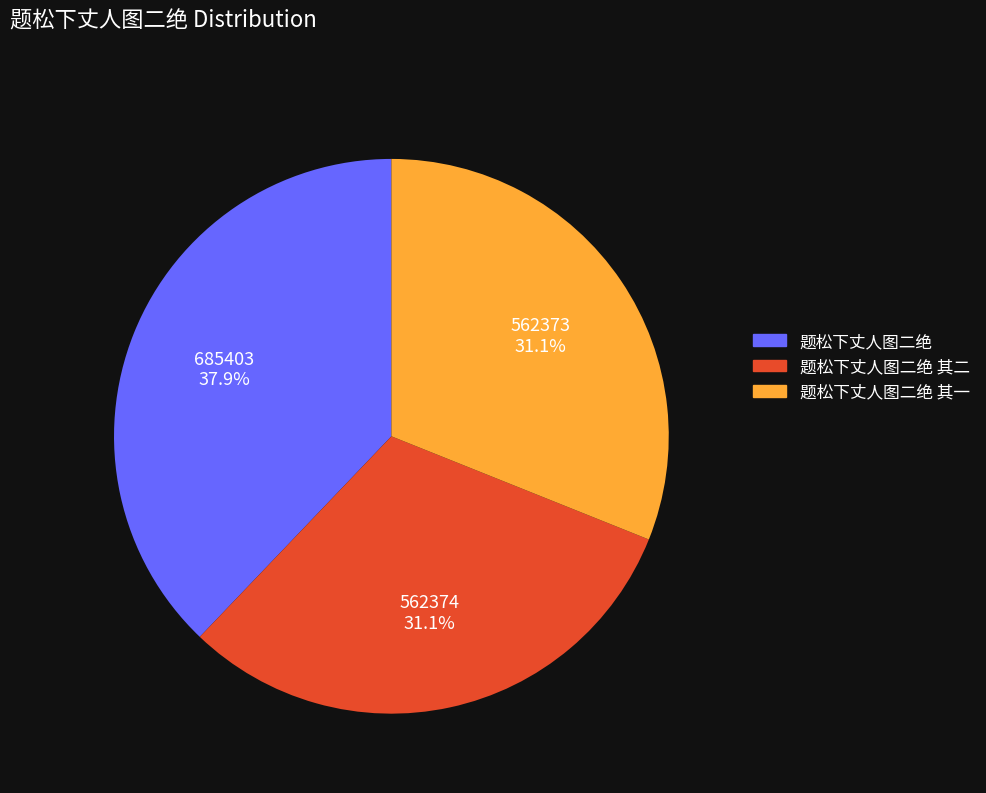

Is it true that 题松下丈人图二绝 is 38% of the pie?

True